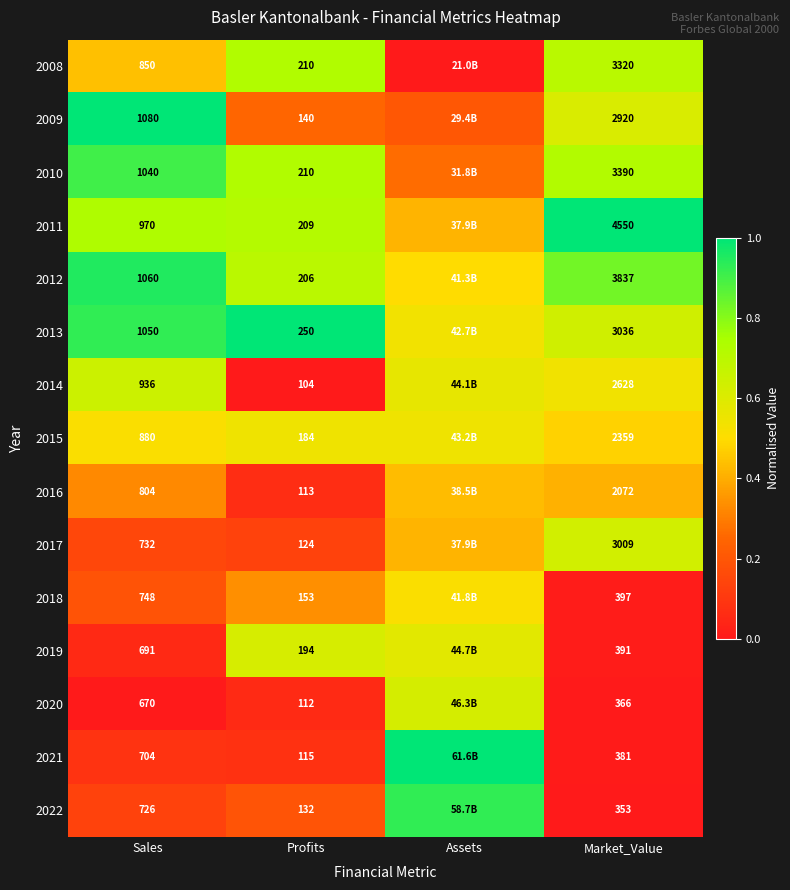

Is the value of 2010 at Sales greater than the value of 2022 at Market_Value?

Yes